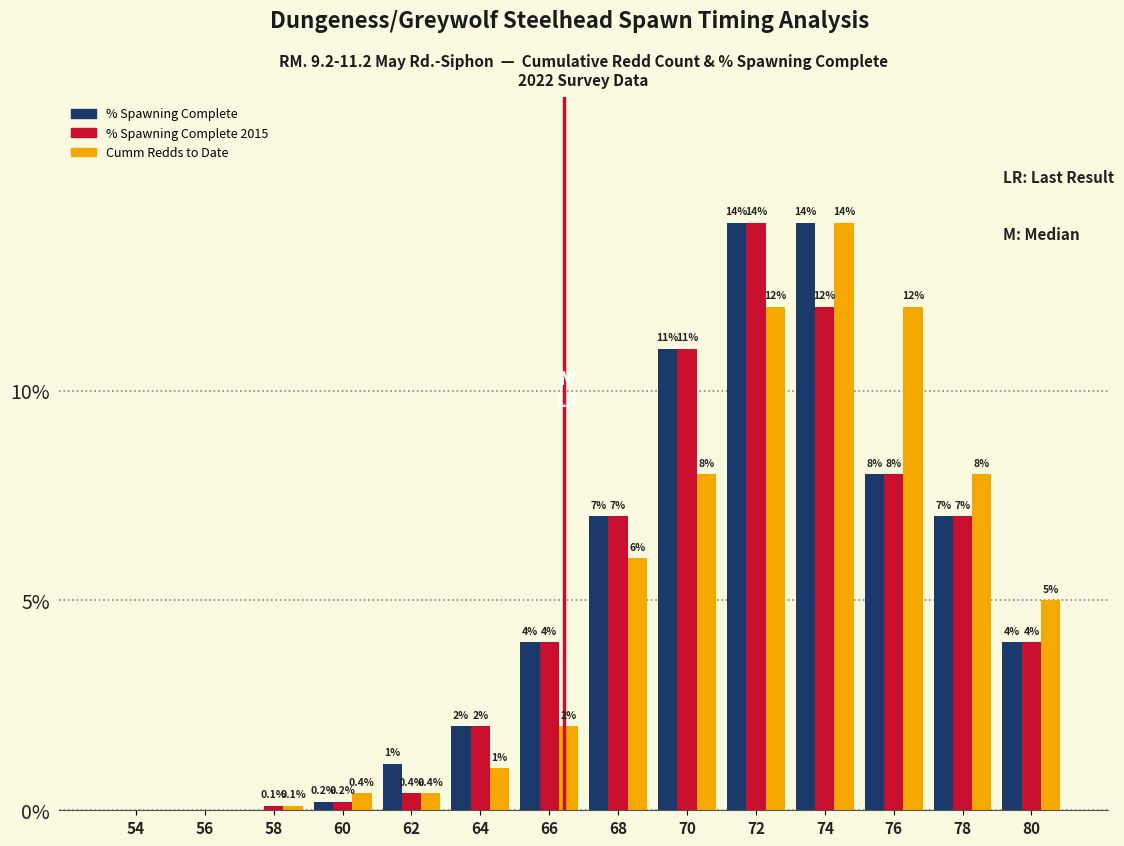

Reading left to right, list all the values displayed in this chart.

% Spawning Complete: 54=0.0	56=0.0	58=0.0	60=0.2	62=1.1	64=2.0	66=4.0	68=7.0	70=11.0	72=14.0	74=14.0	76=8.0	78=7.0	80=4.0
% Spawning Complete 2015: 54=0.0	56=0.0	58=0.1	60=0.2	62=0.4	64=2.0	66=4.0	68=7.0	70=11.0	72=14.0	74=12.0	76=8.0	78=7.0	80=4.0
Cumm Redds to Date: 54=0.0	56=0.0	58=0.1	60=0.4	62=0.4	64=1.0	66=2.0	68=6.0	70=8.0	72=12.0	74=14.0	76=12.0	78=8.0	80=5.0